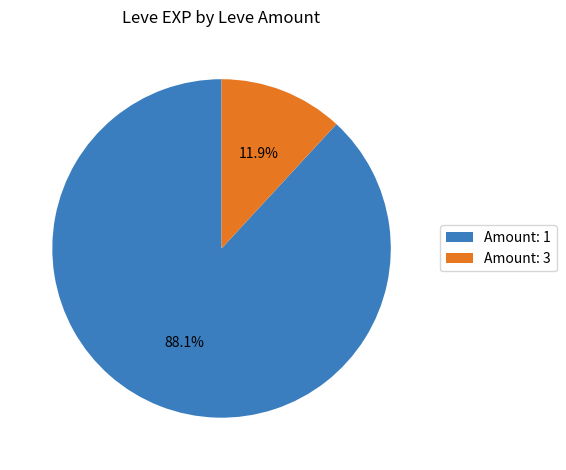

What is the total percentage of Amount: 3 and Amount: 1?

100.0%